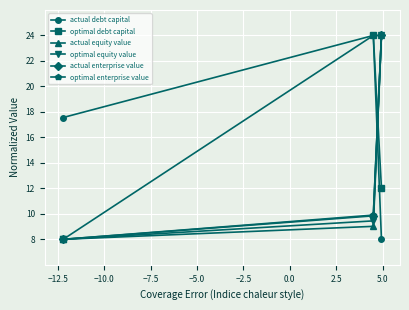

What is the maximum value shown in the chart?

24.0